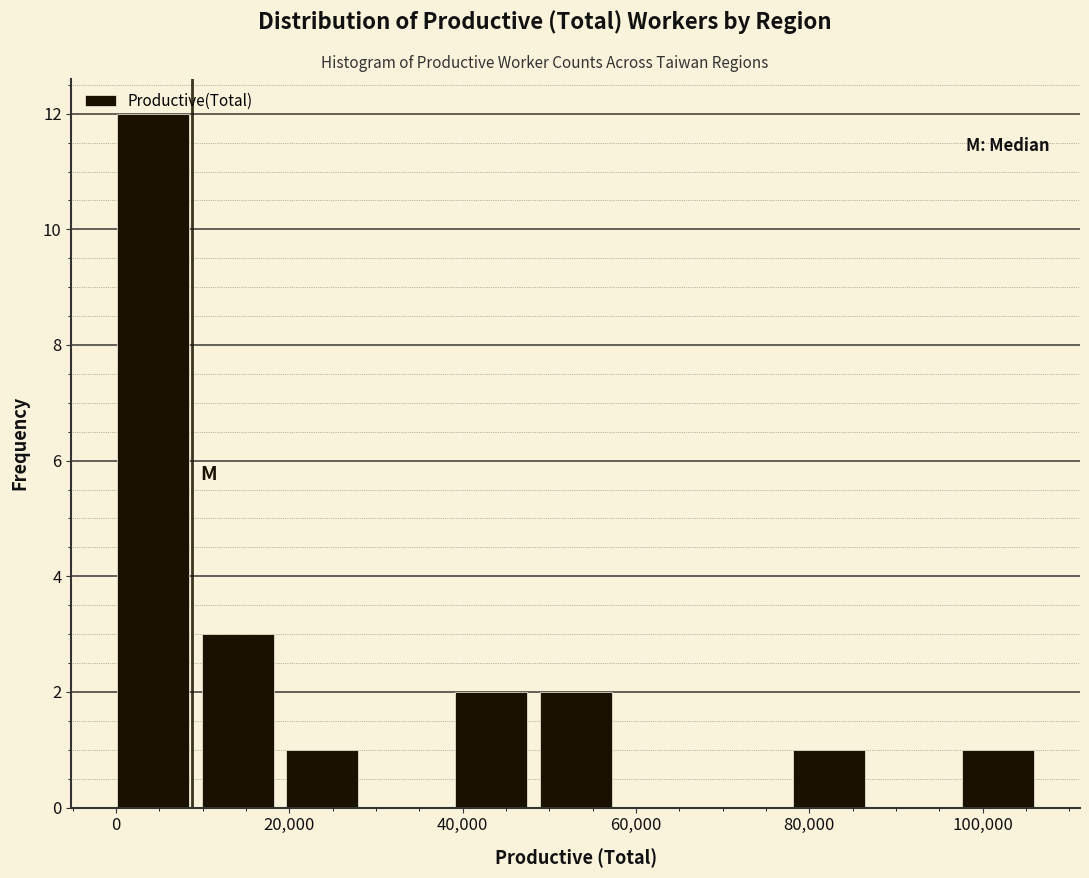

What is the height of the bar covering 78000 to 88000 on the x-axis? Neither the bar edges nor the heights are printed on the chart, so give them approximately, as read against the axes.

1